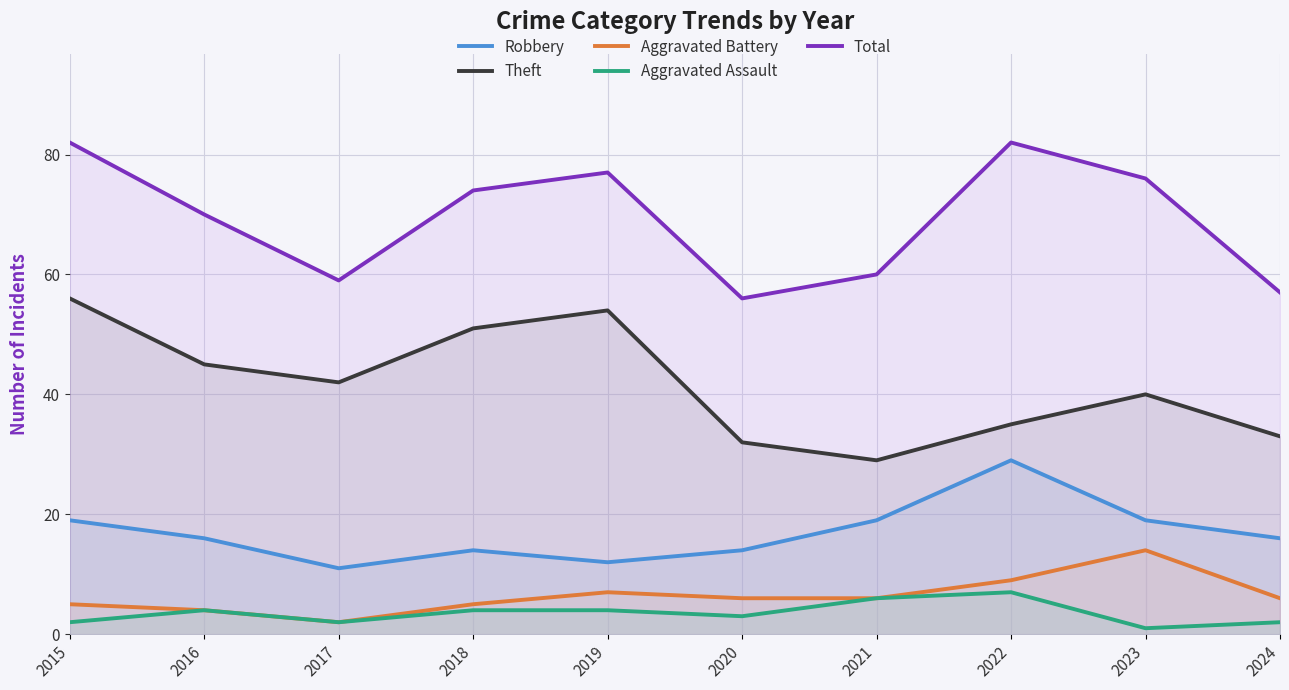

At which label is Theft closest to 42?

2017